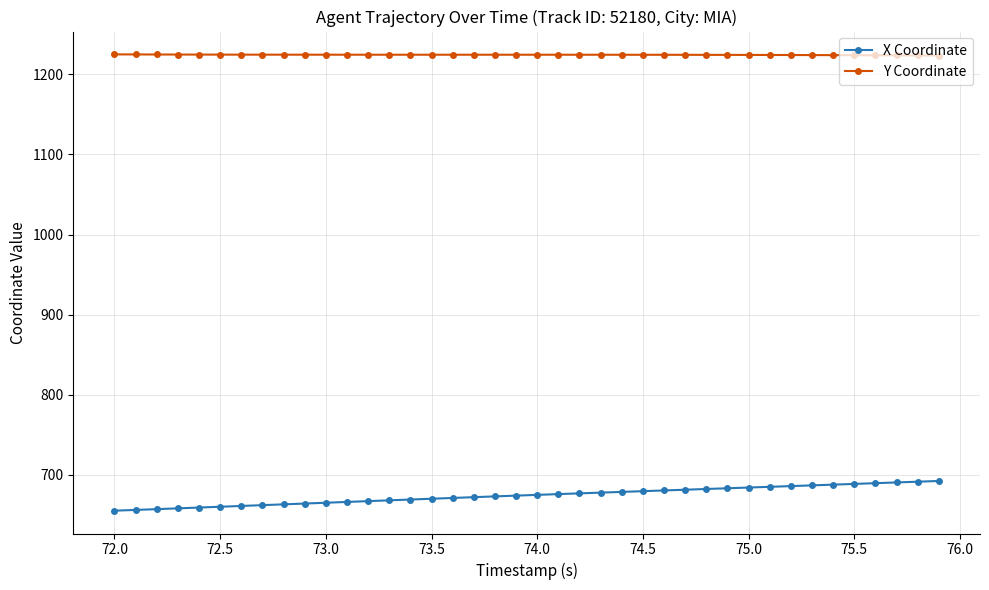

What is the difference between the maximum and second lowest values in the X Coordinate series?

36.1